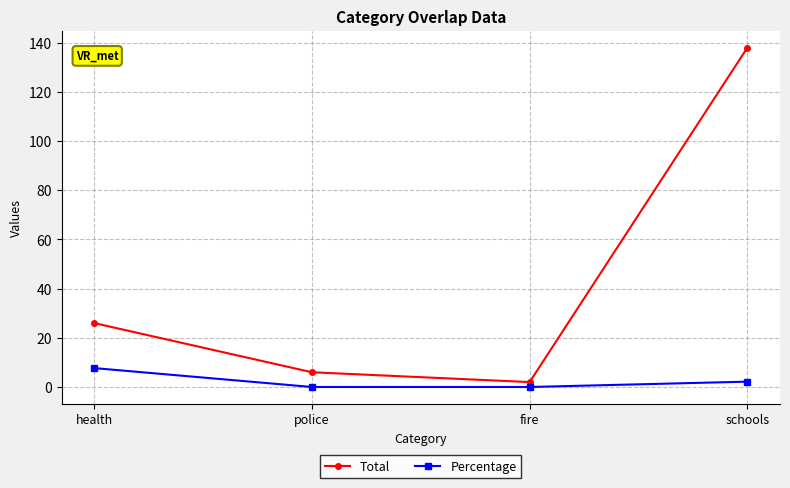

True or false: Percentage has more than 0 interior local peaks.

False